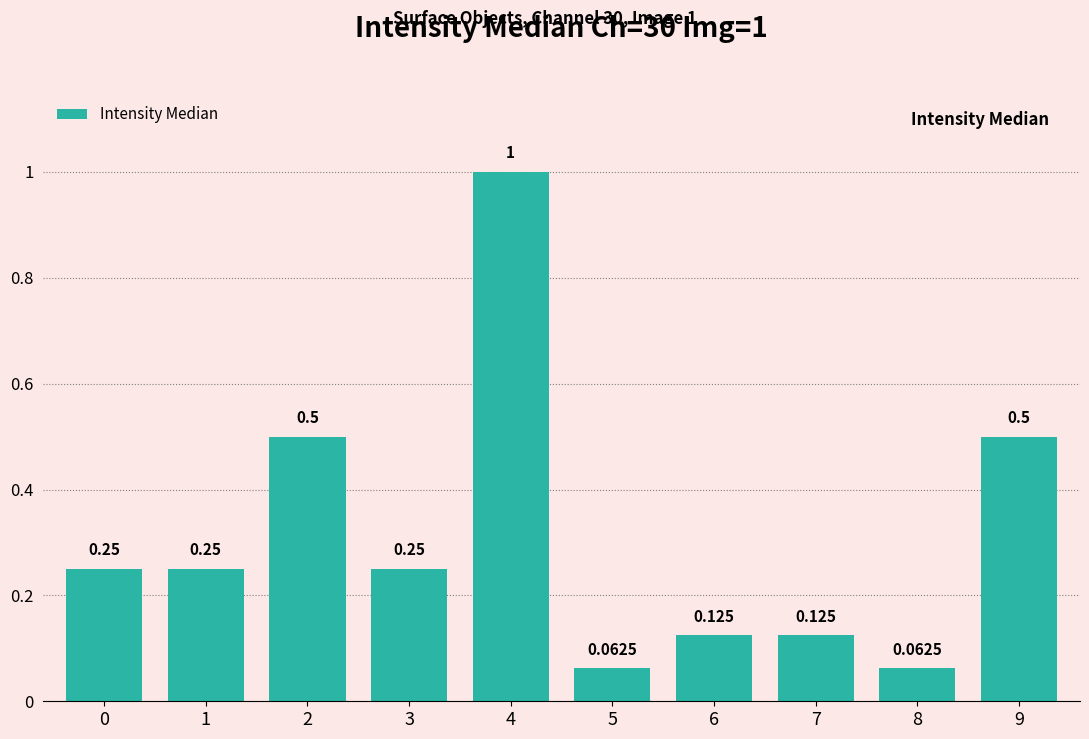

How many series are shown in this chart?

1